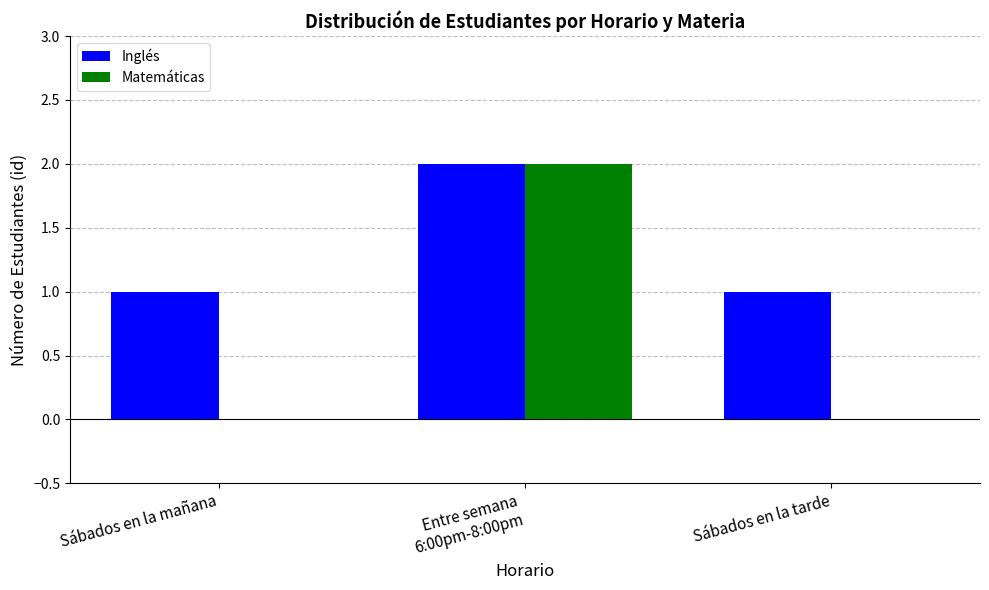

Is the value of Matemáticas at Sábados en la tarde greater than the value of Inglés at Sábados en la mañana?

No